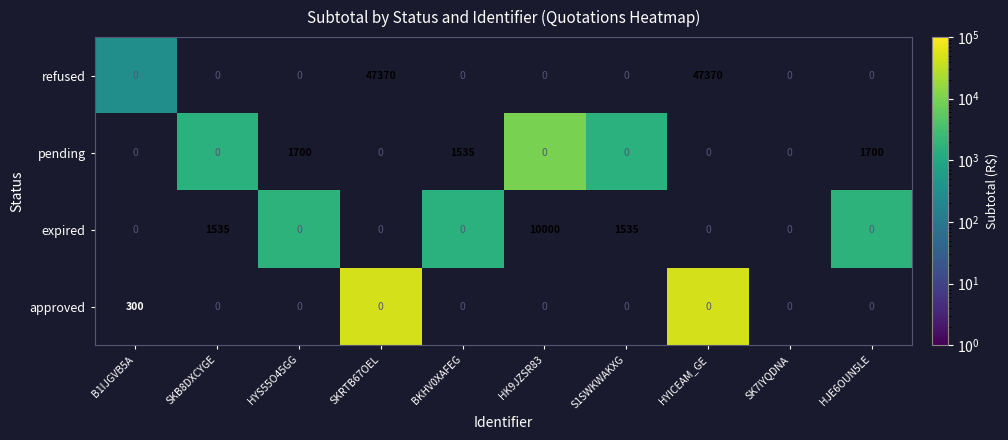

Between SK7IYQDNA and SKB8DXCYGE, which is larger?

SKB8DXCYGE